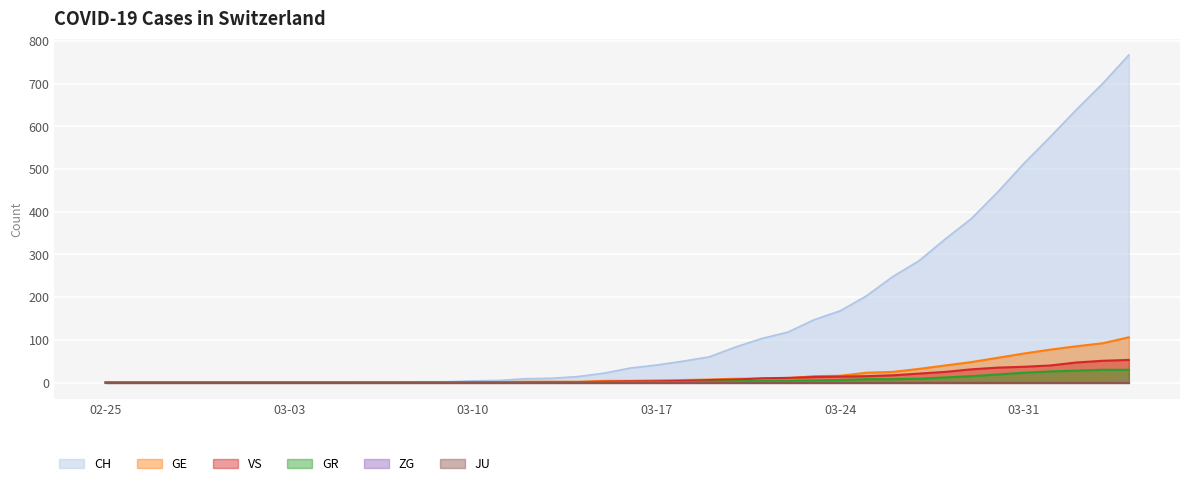

At how many categories does at least one series exceed 18?

21